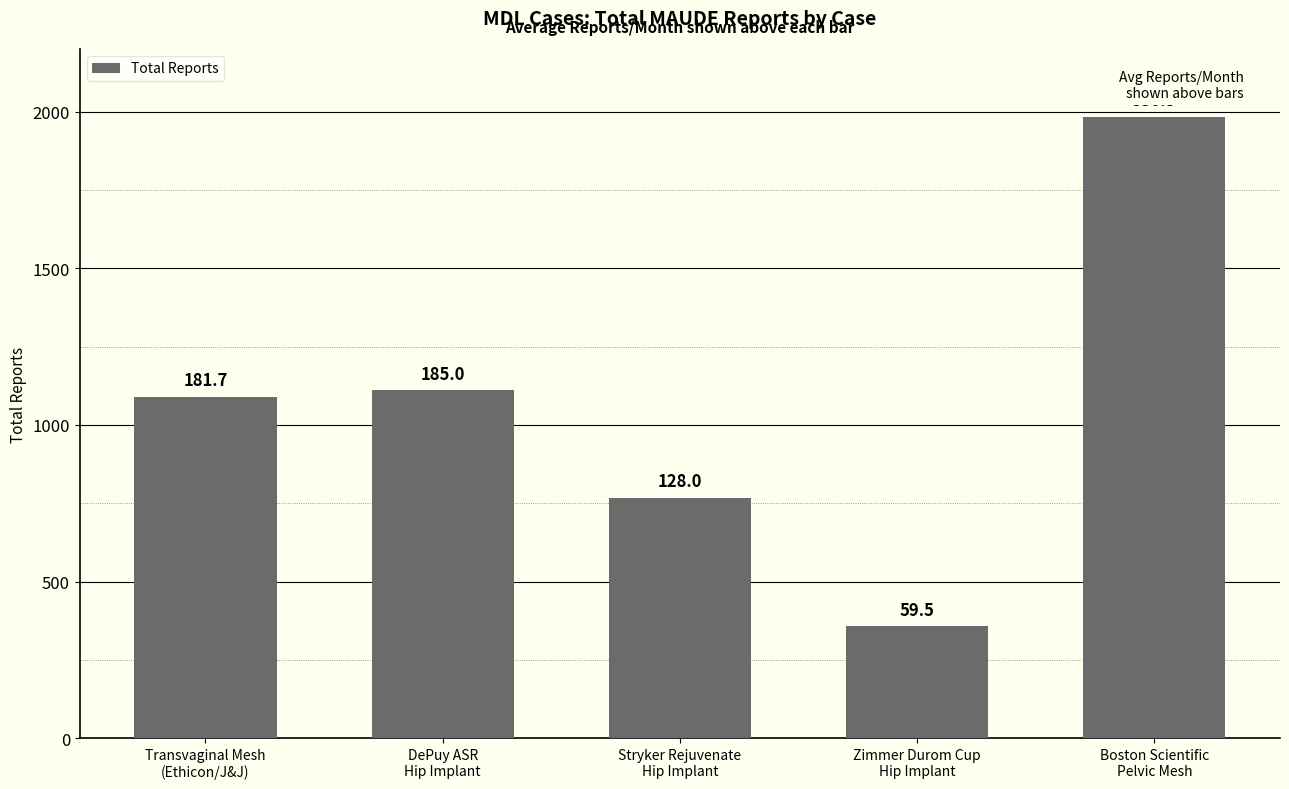

Reading right to left, what are all the values shown in this chart?

1982	357	768	1110	1090